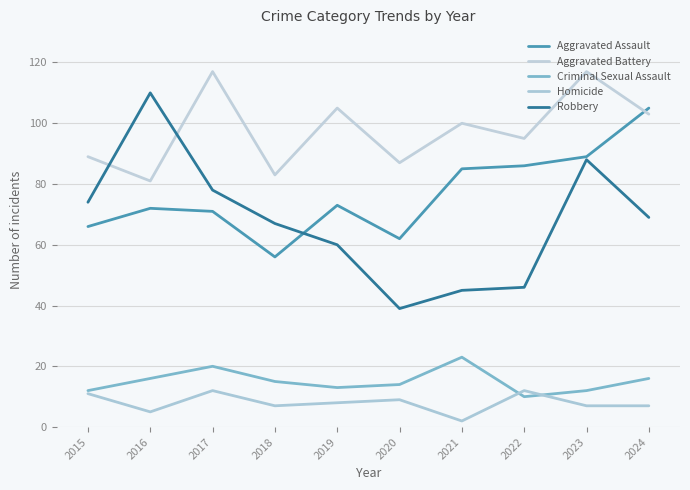

Which series ends up on top after the final intersection of Criminal Sexual Assault and Homicide?

Criminal Sexual Assault